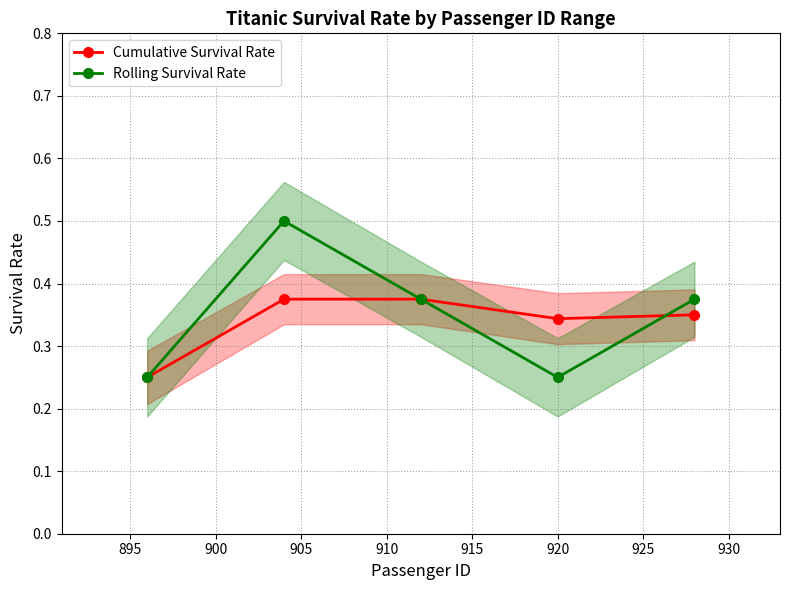

Count the number of data series in this chart.

2